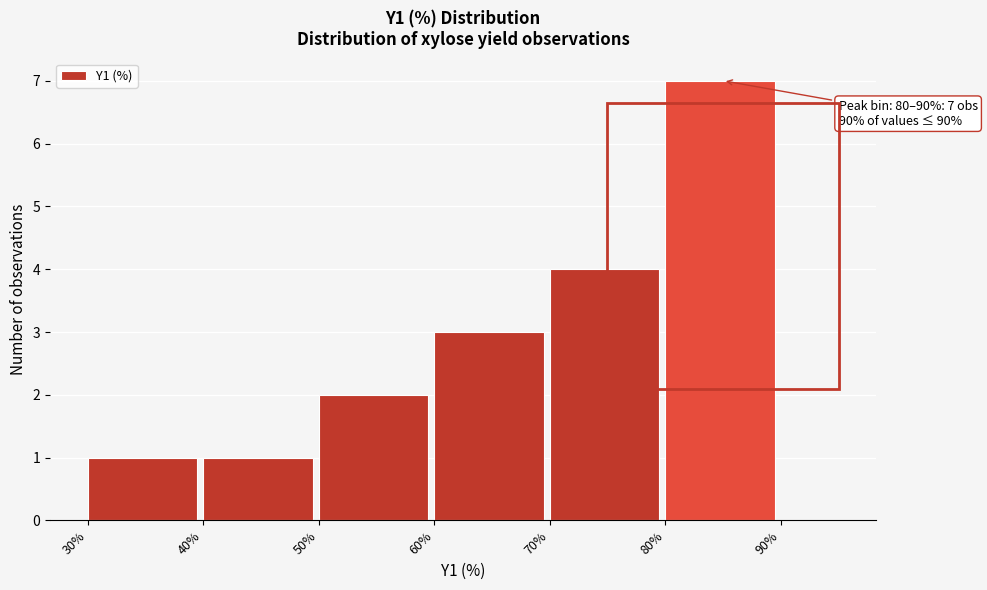

Over which range of the x-axis is the bar tallest?

80% to 90%